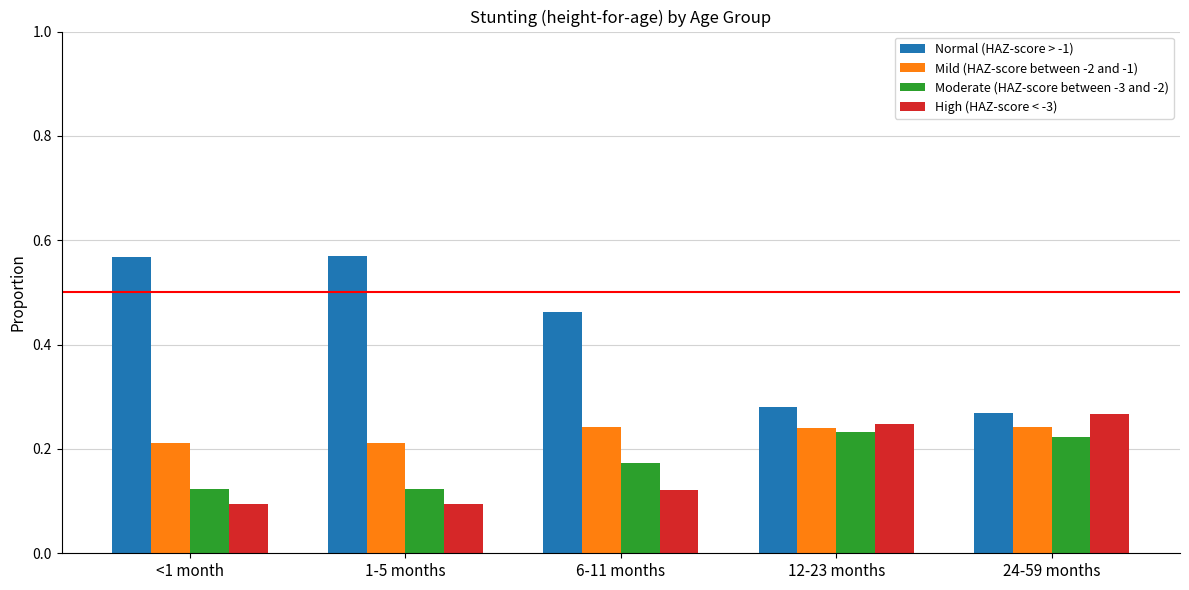

Which series has the largest total across all categories?

Normal (HAZ-score > -1)